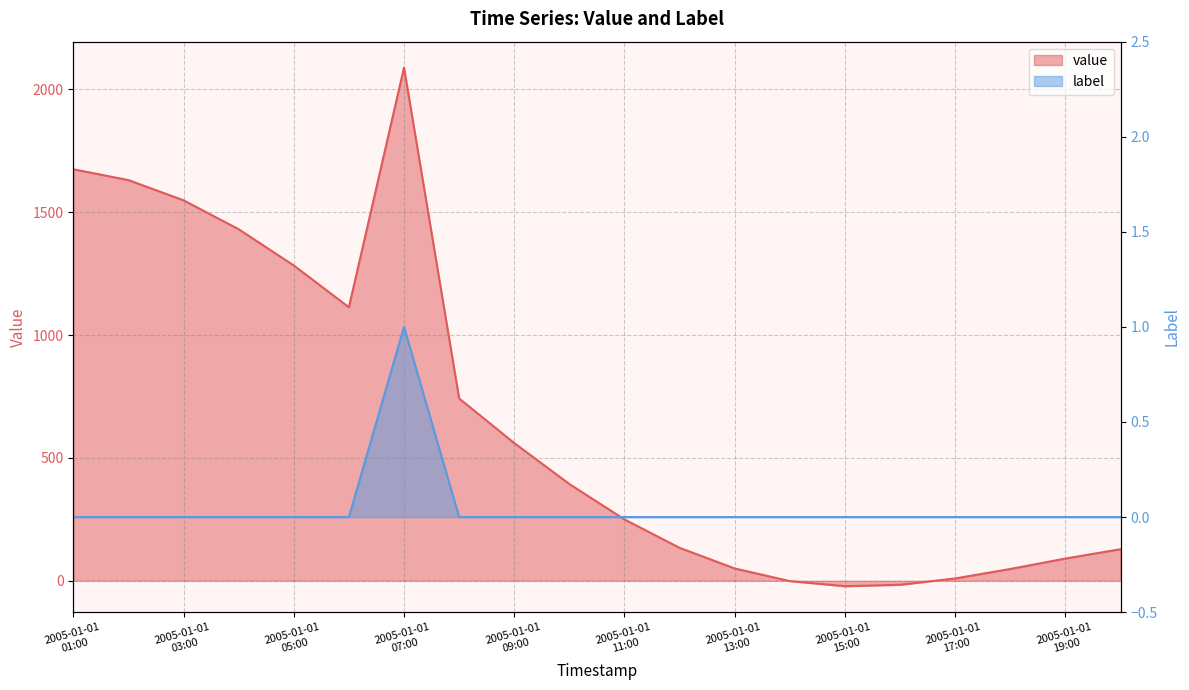

The label series shows 0.0 at 13. True or false?

True